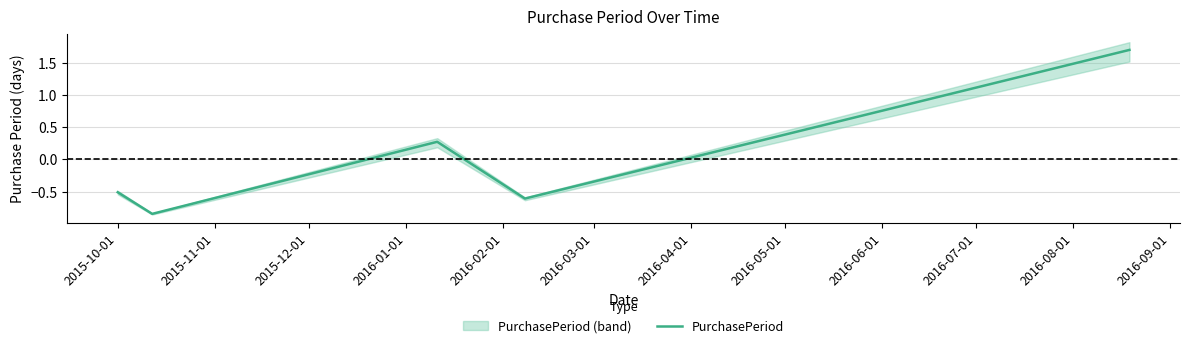

What is the highest value of the PurchasePeriod series?

1.7